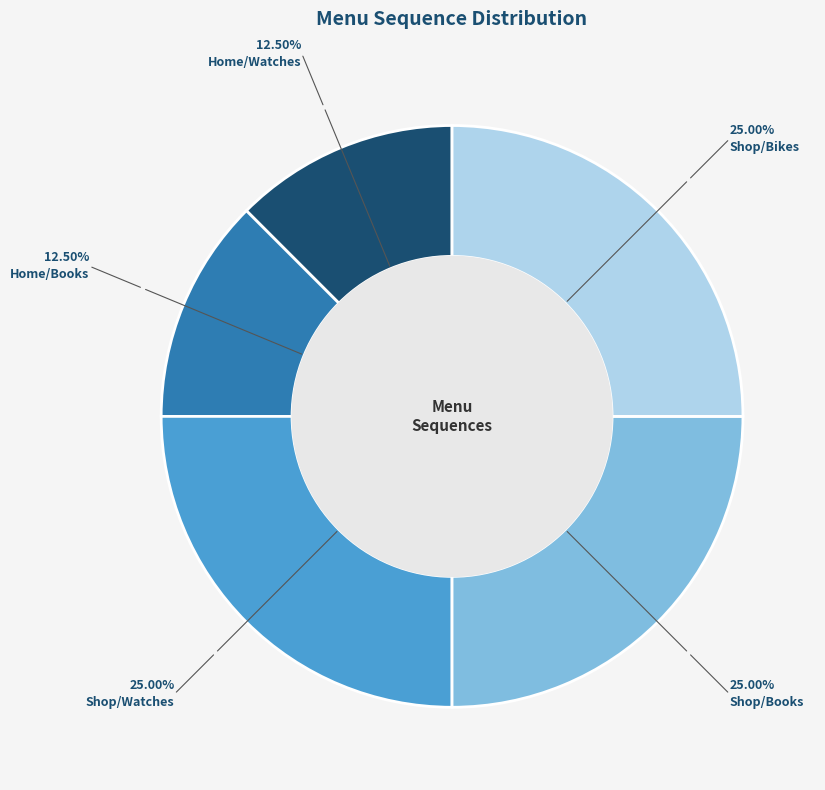

Is there a majority slice in this chart?

No